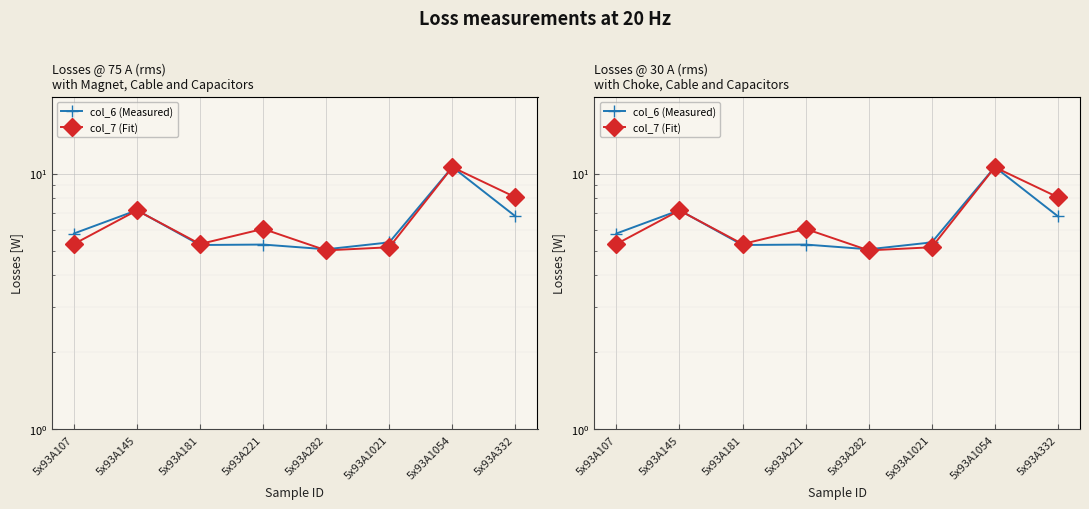

How many lines are shown in the chart?

2